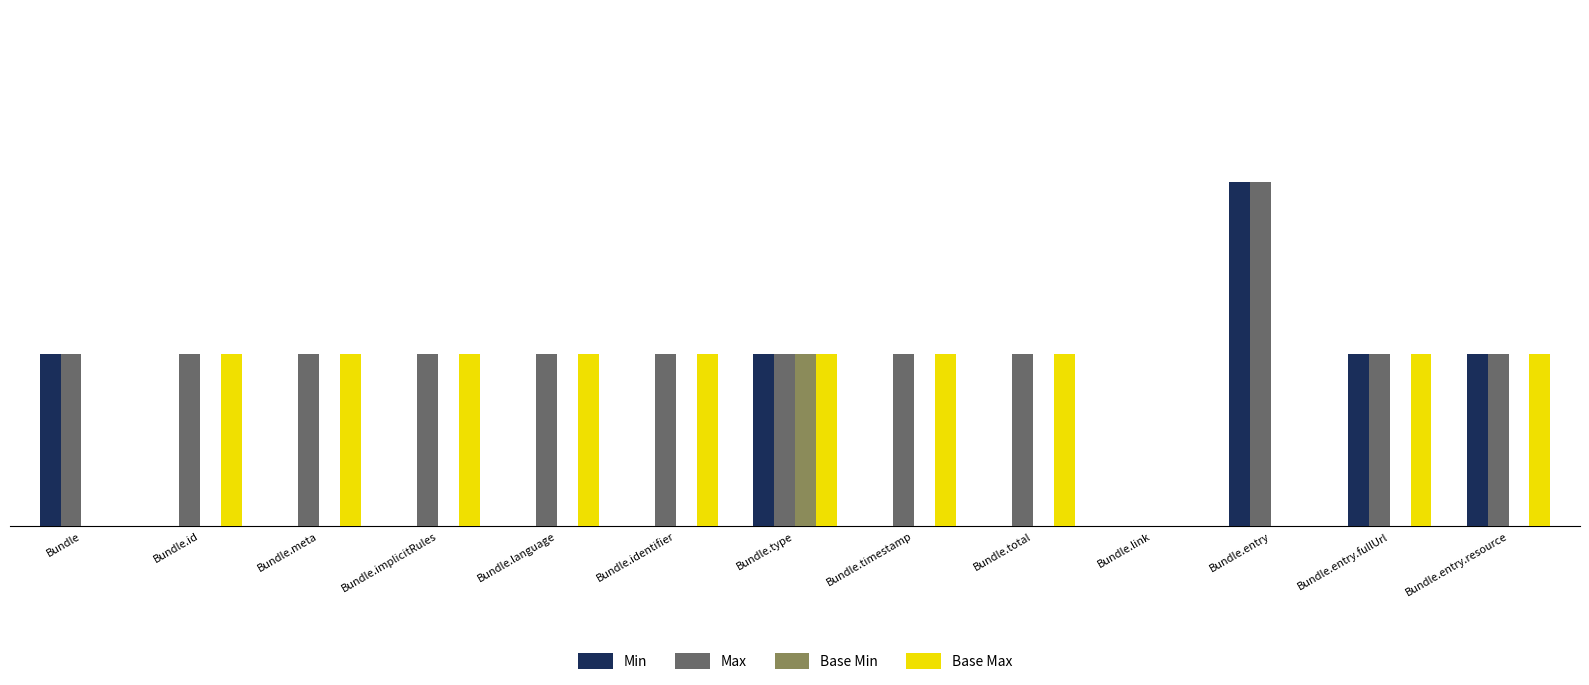

Does the chart contain stacked bars?

No